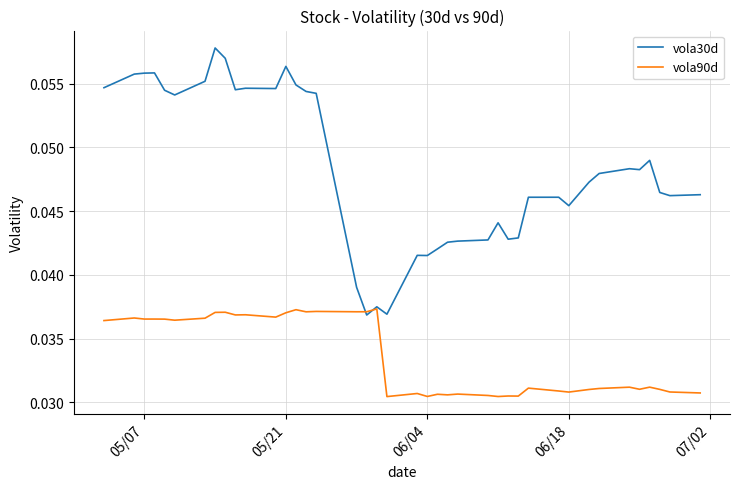

Which series has the largest total across all categories?

vola30d